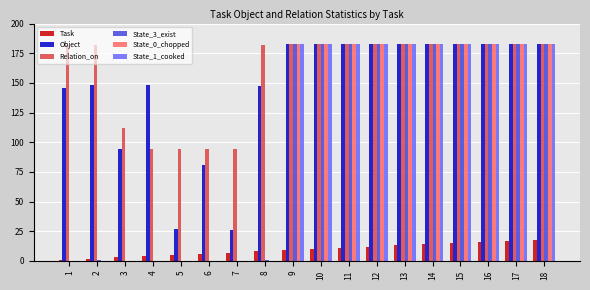

What is the sum of all Task values?

171